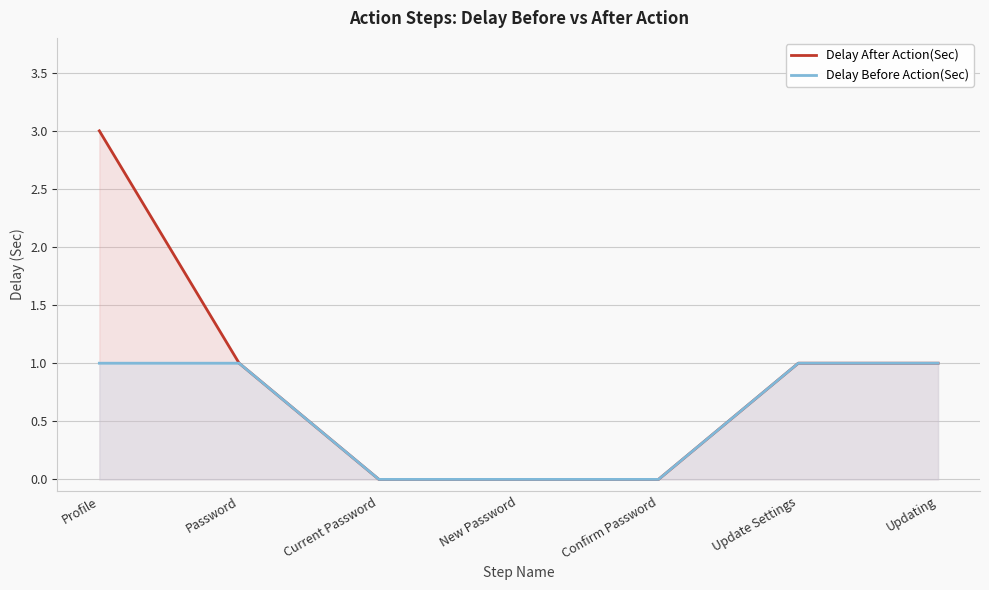

Which label corresponds to the largest value in the chart?

Profile